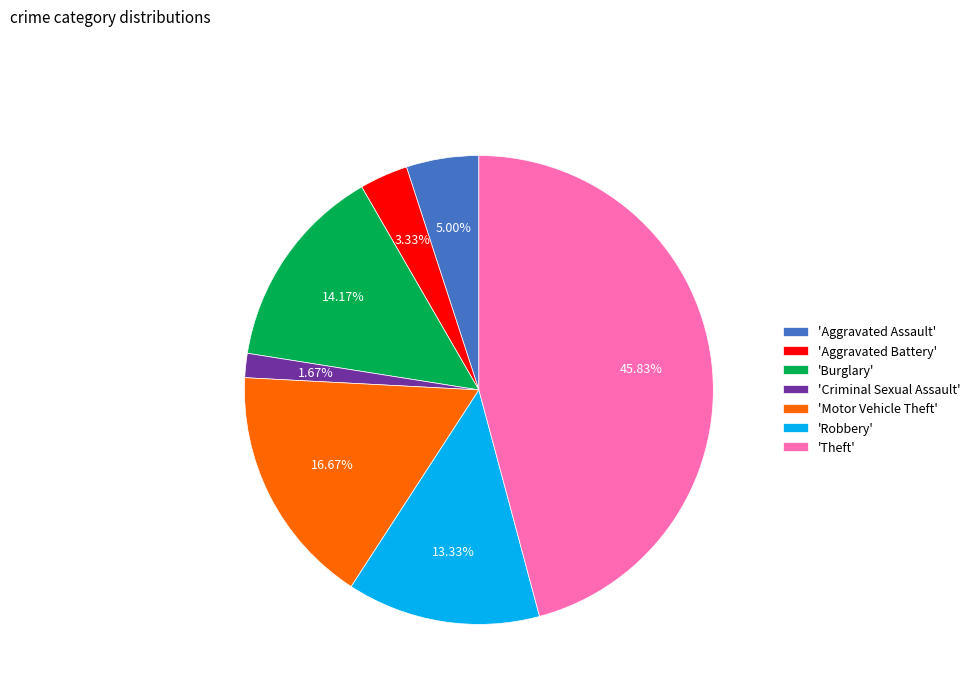

Which slice is the largest?

'Theft'